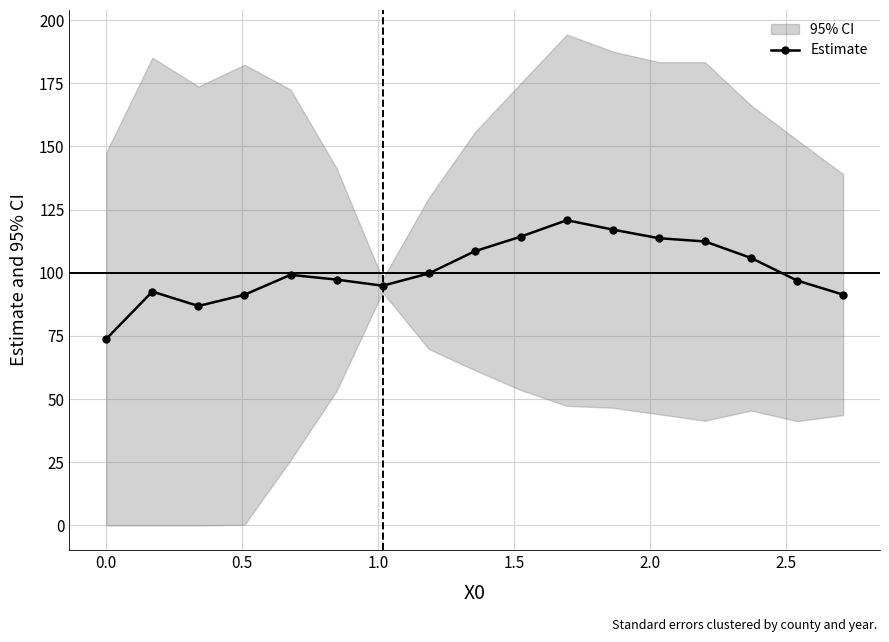

What is the difference between the second highest and second lowest values?

30.2